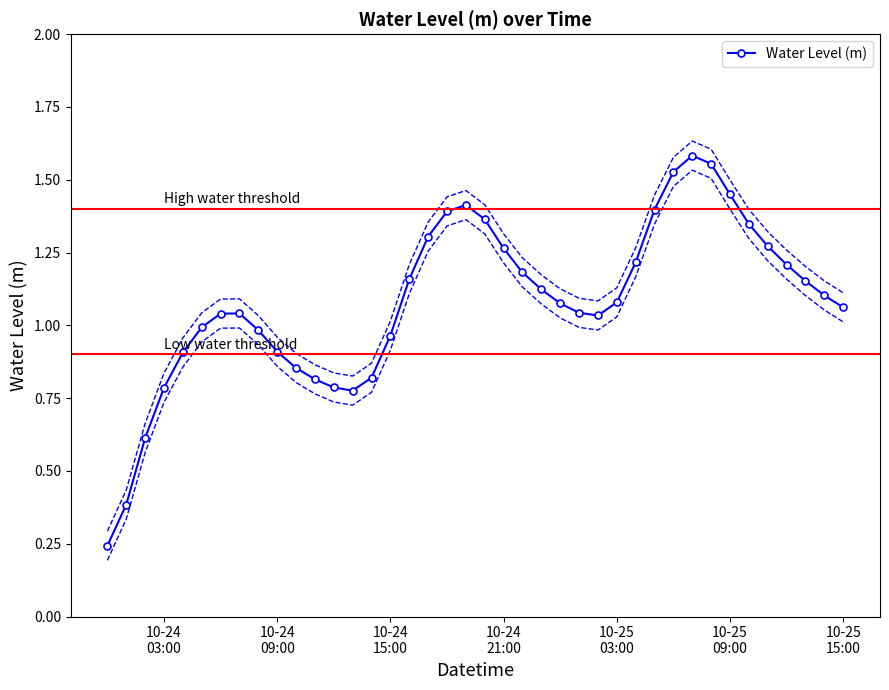

What is the value of the 31st point from the left?

1.5